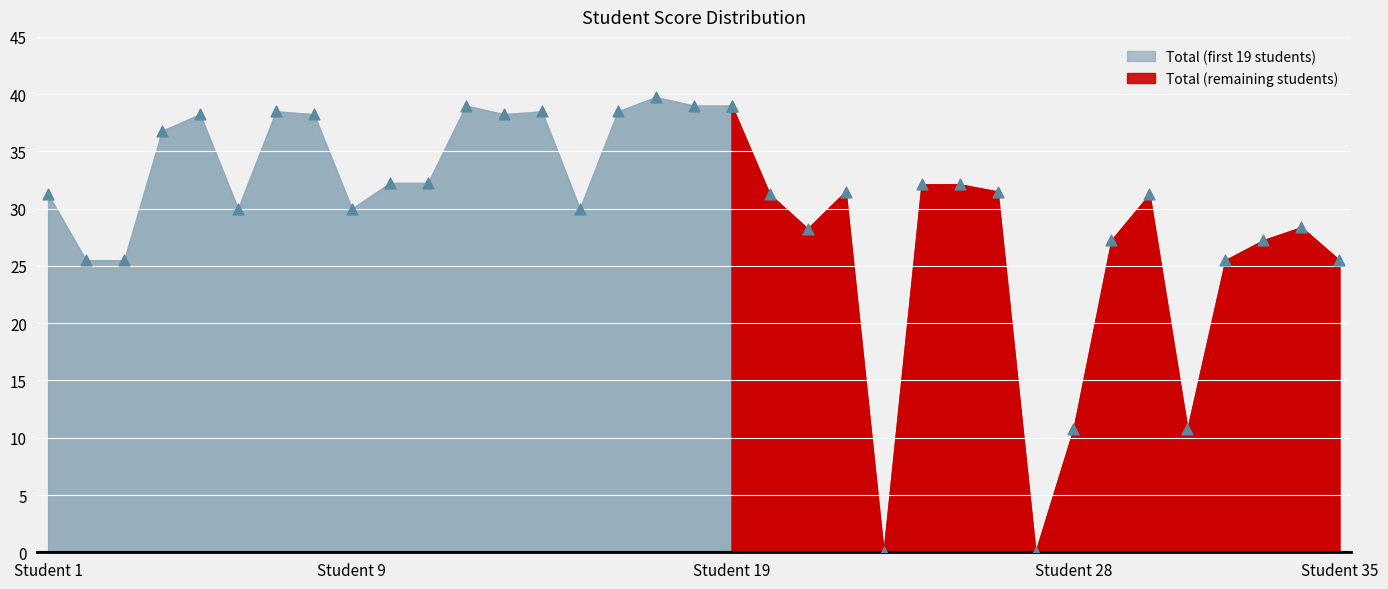

Is the value of Project (as 25) at 19 greater than the value of Total at 24?

No